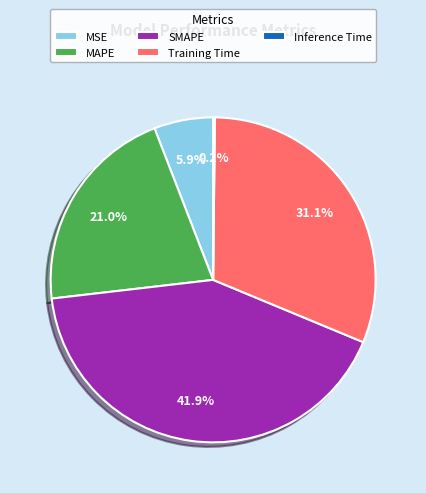

What is the largest slice in the pie chart?

SMAPE